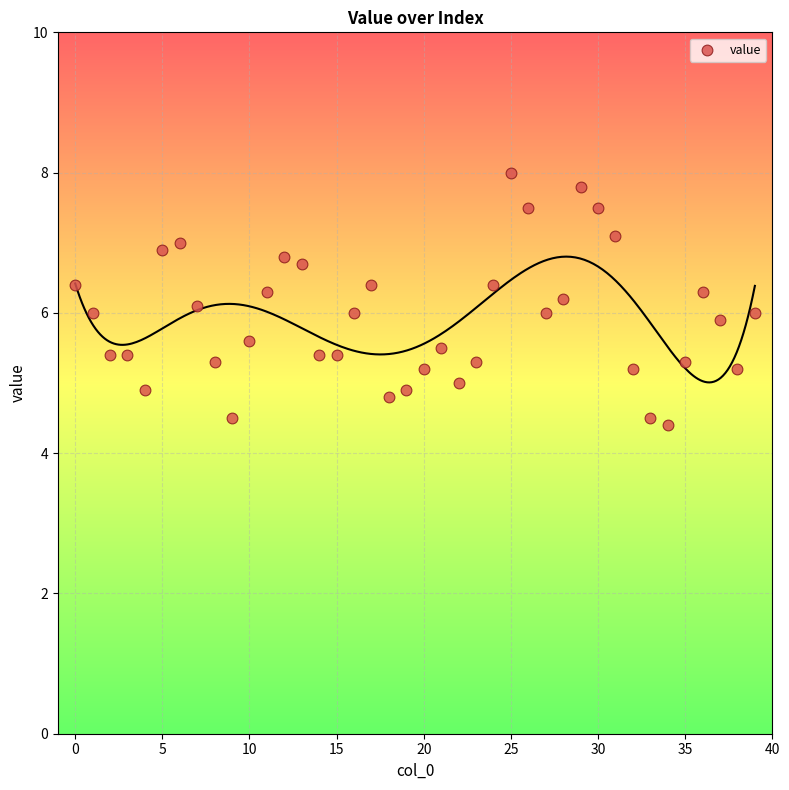

What is the range of Y values (max minus min)?

3.6